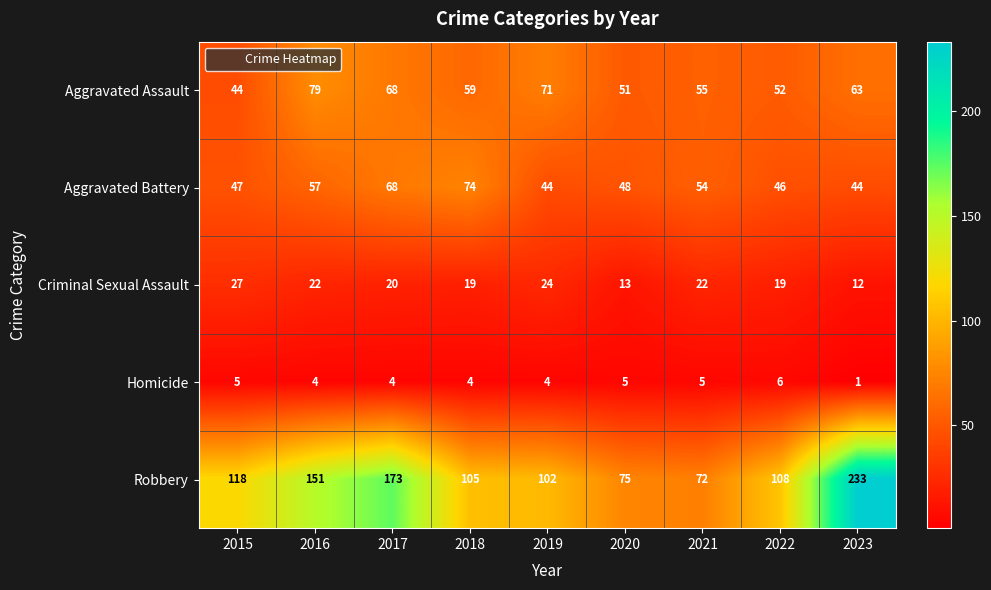

What is the difference between the maximum and second lowest values in the Aggravated Battery series?

30